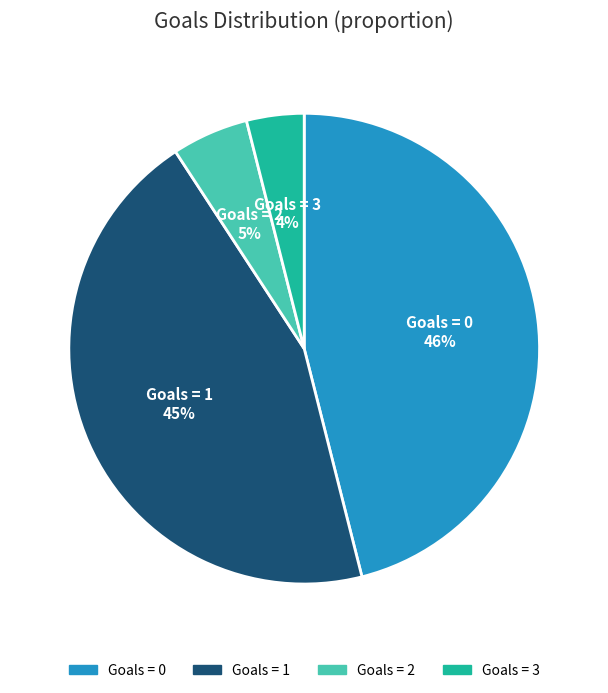

To the nearest percent, what portion does Goals = 2 represent?

5%